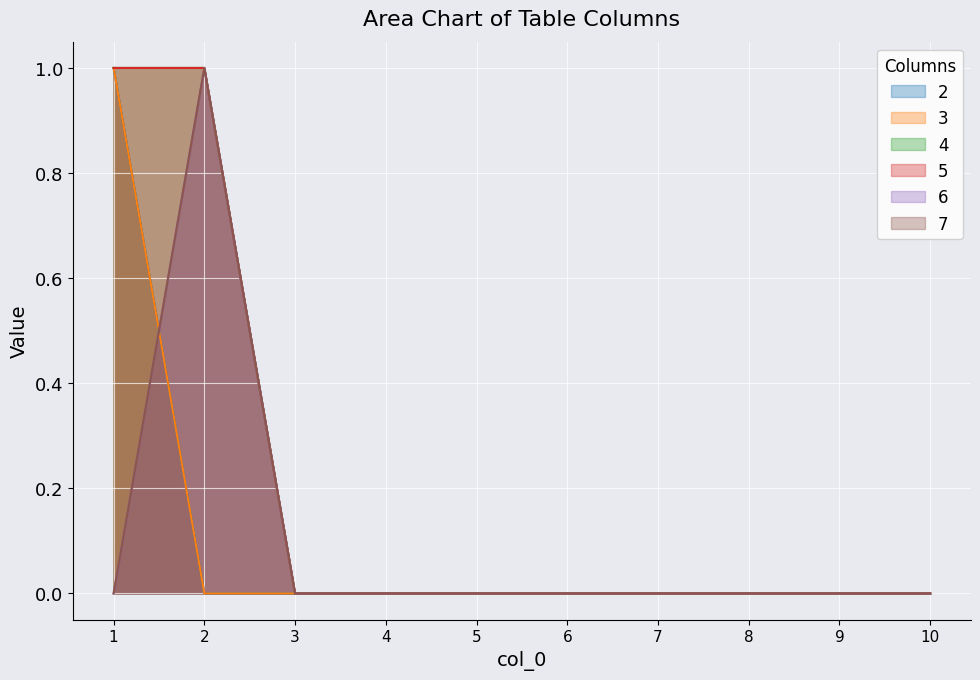

List the labels in order of 4 value, smallest first.

3, 4, 5, 6, 7, 8, 9, 10, 1, 2